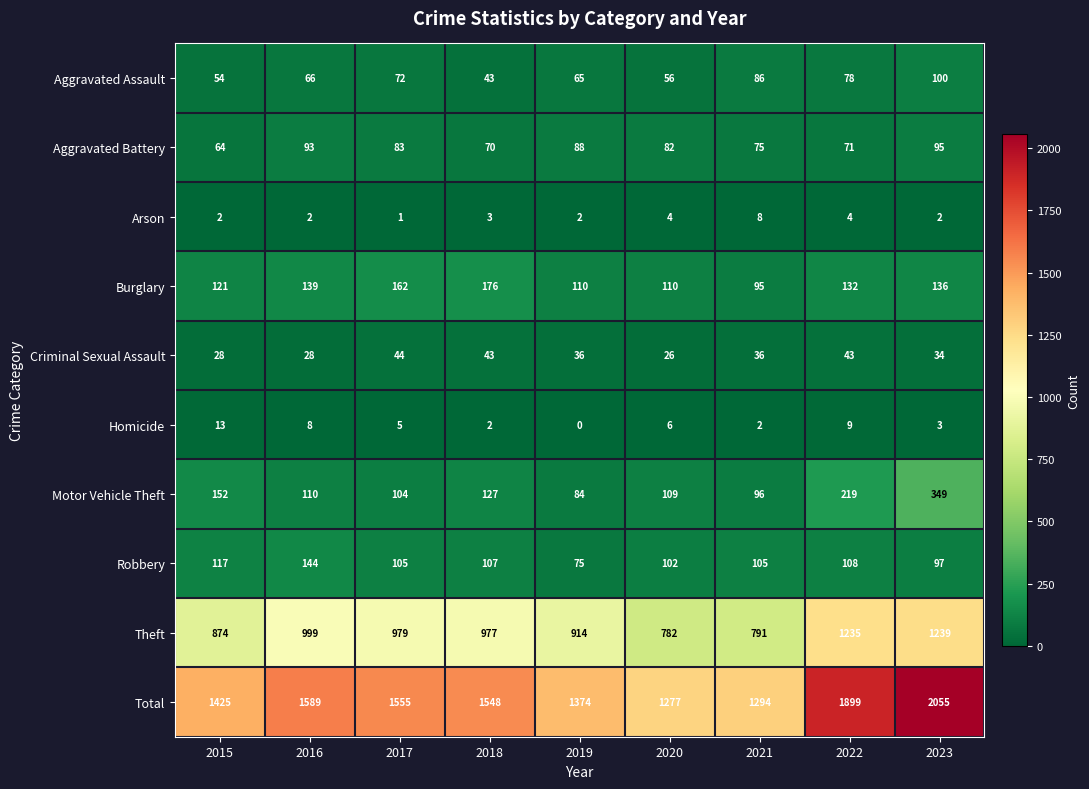

Is it true that Burglary equals 95 at 2021?

True